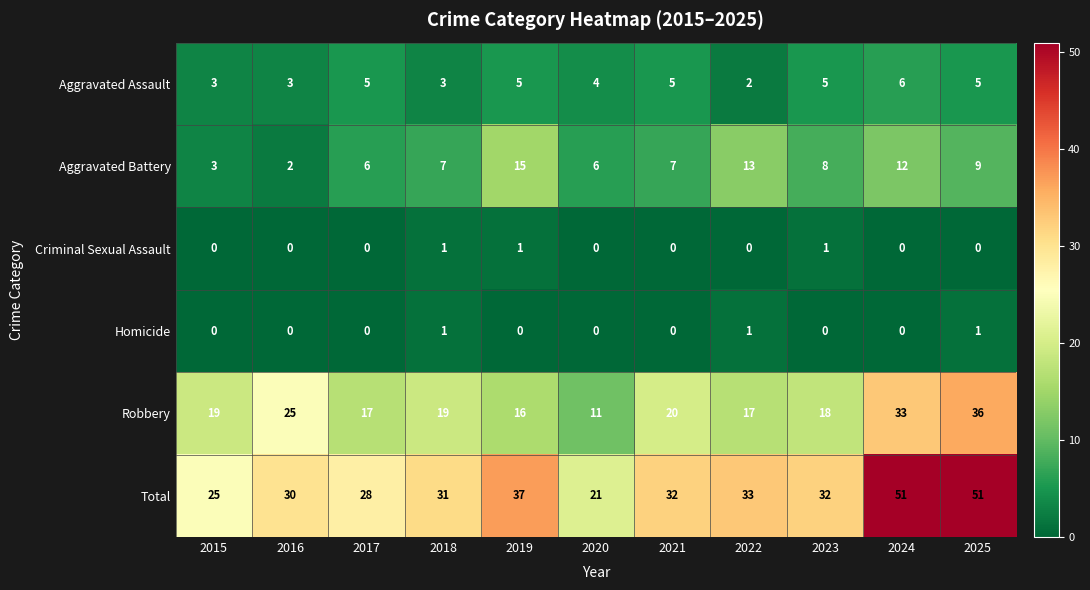

Count the number of categories in the chart.

11